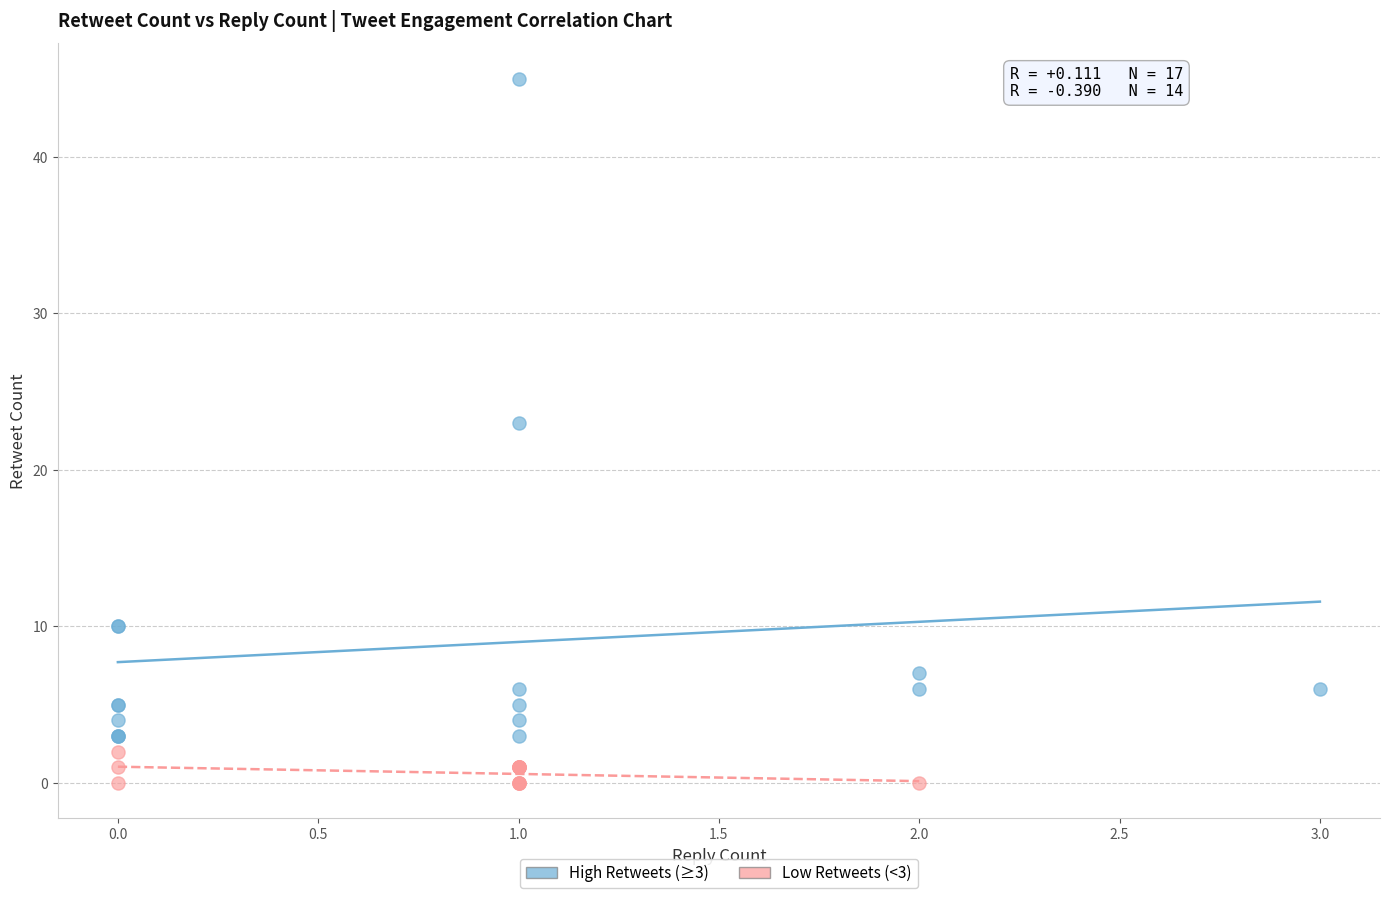

Which series has the widest spread of Y values?

High Retweets (≥3)